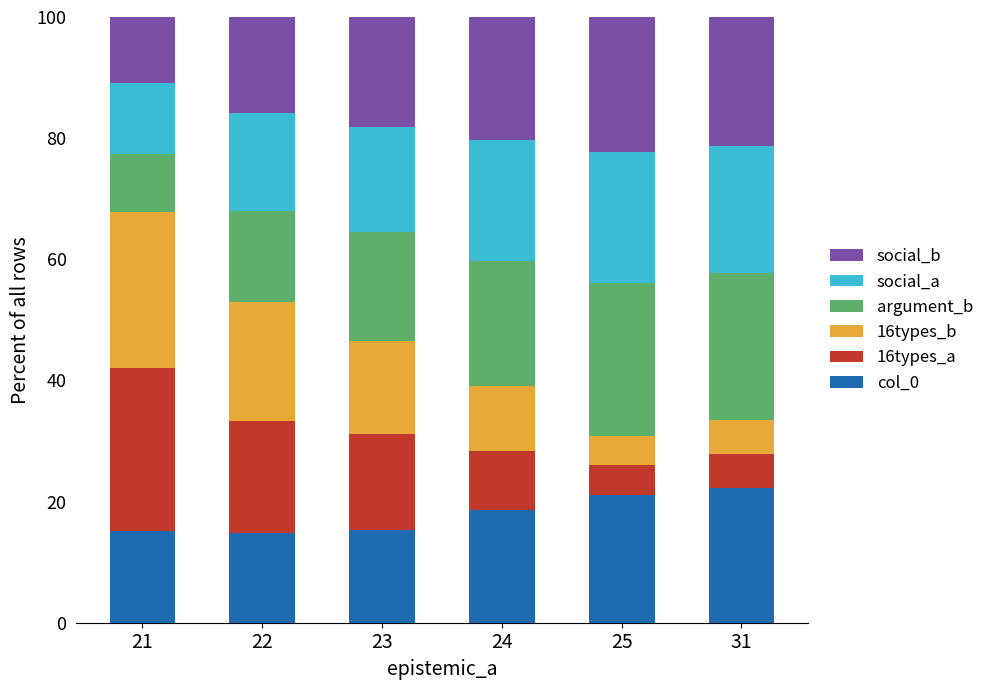

What is the difference between the col_0 values at 21 and 31?

7.1